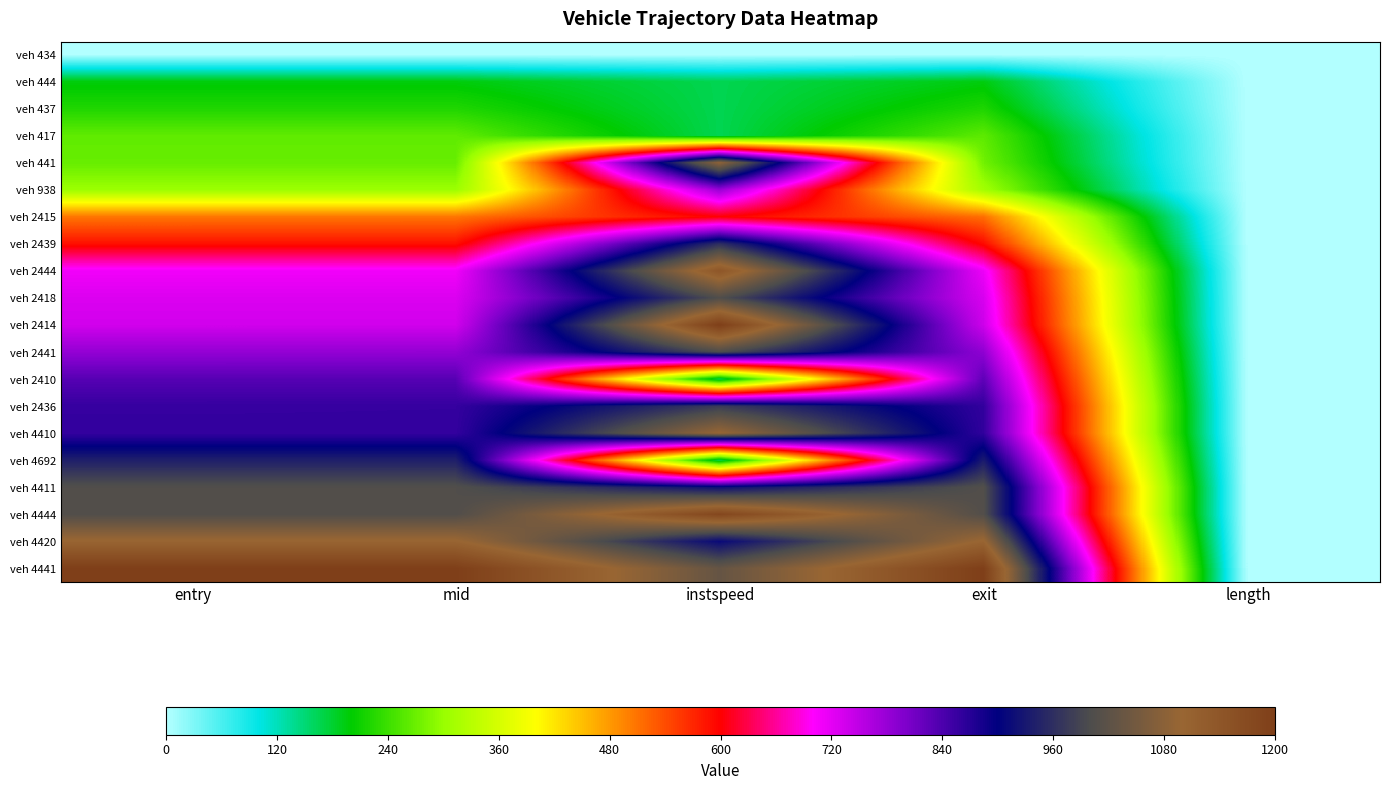

What is the maximum value shown in the chart?

1200.0